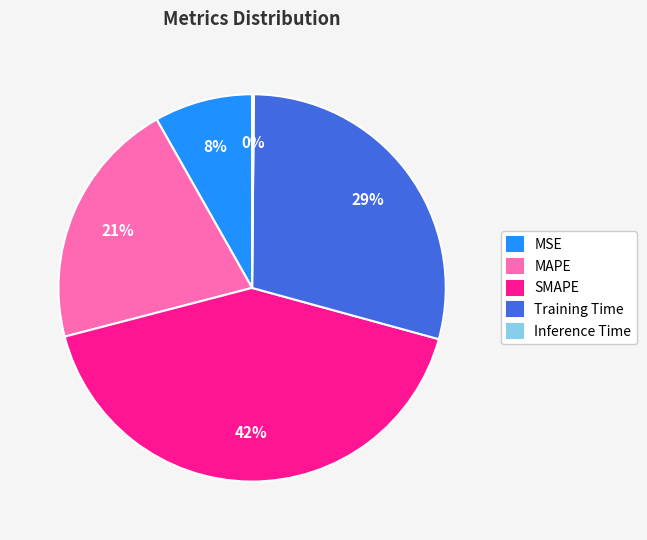

What is the largest slice in the pie chart?

SMAPE